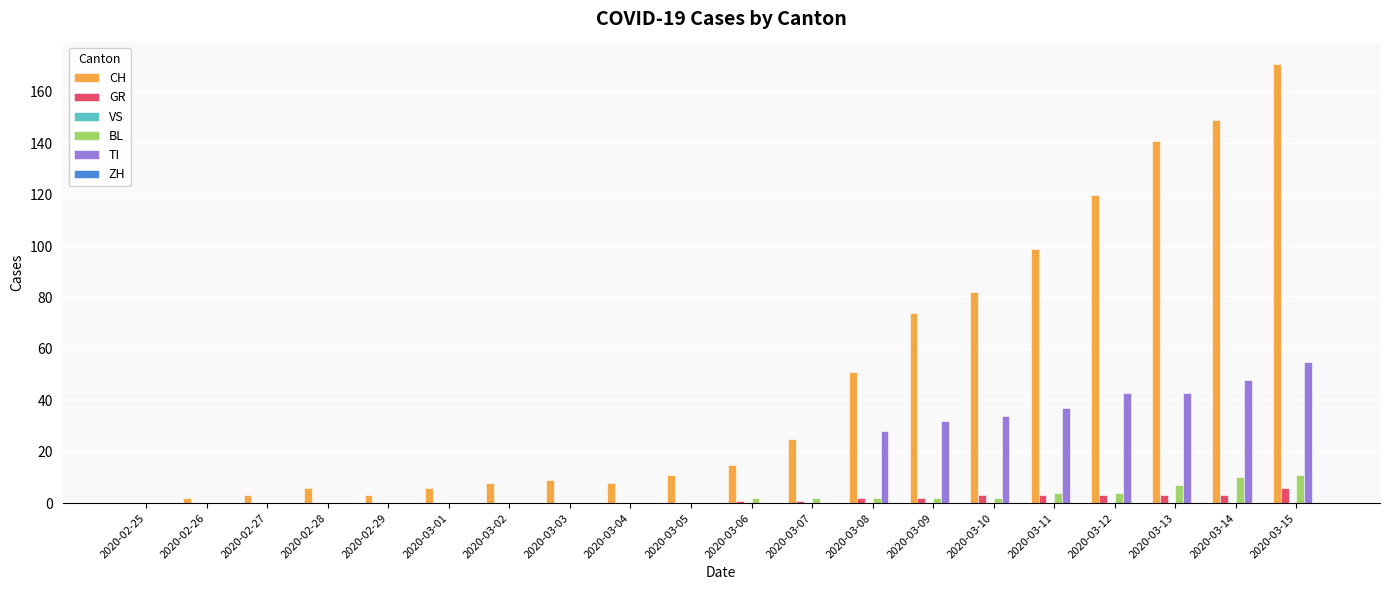

True or false: TI has a value of 0 at 2020-03-02.

True